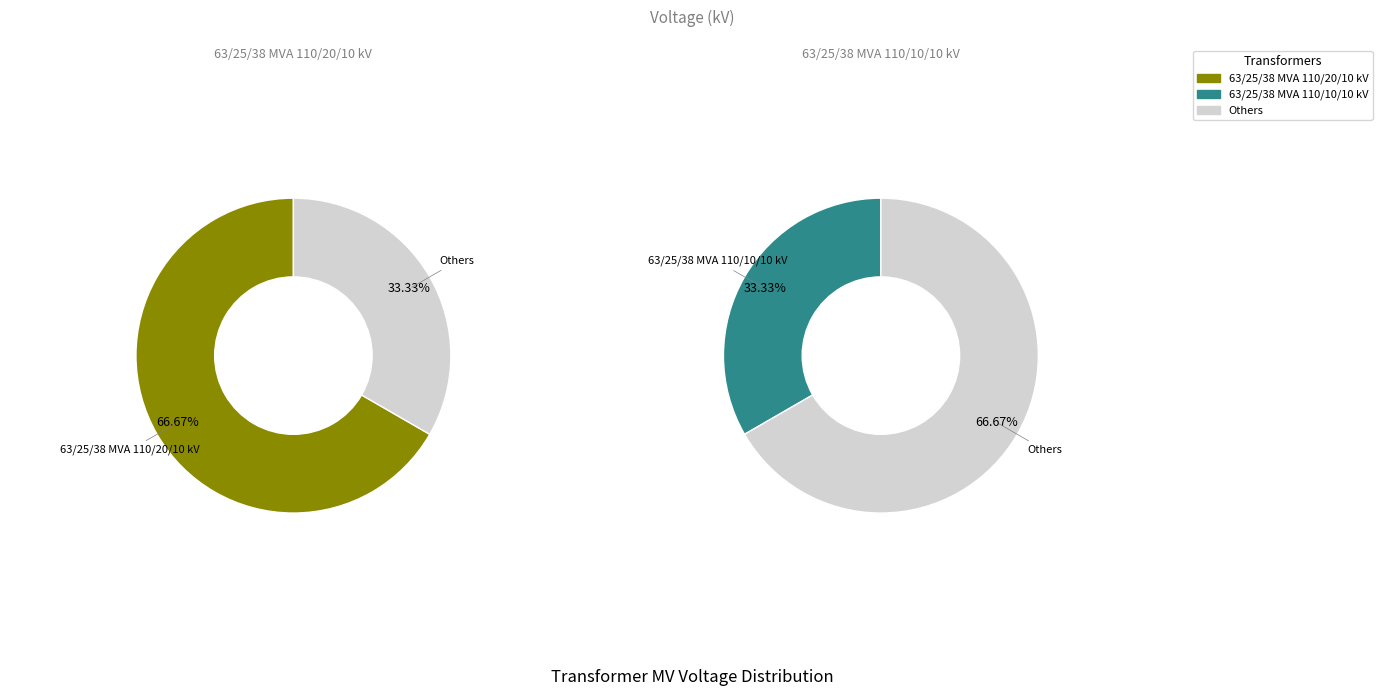

Rank the categories by value from highest to lowest.

63/25/38 MVA 110/20/10 kV, 63/25/38 MVA 110/10/10 kV